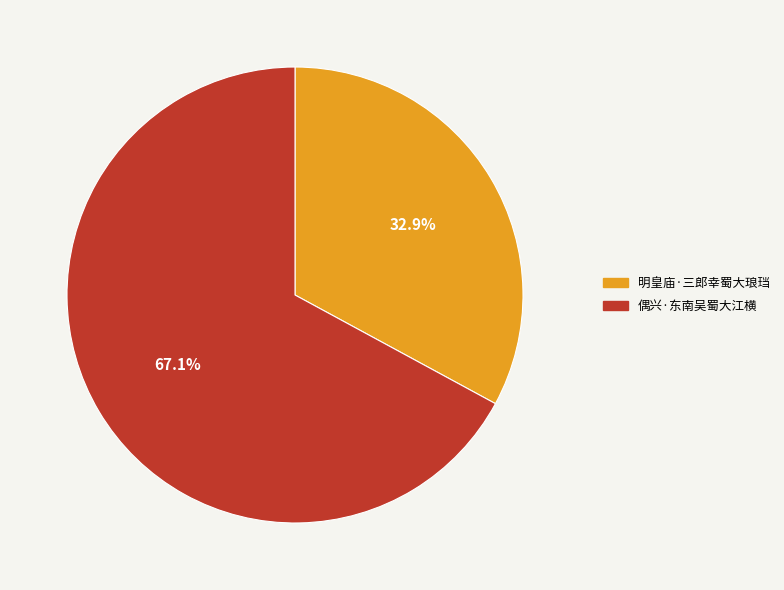

Combined, what portion of the pie is 偶兴·东南吴蜀大江横 and 明皇庙·三郎幸蜀大琅珰?

100.0%